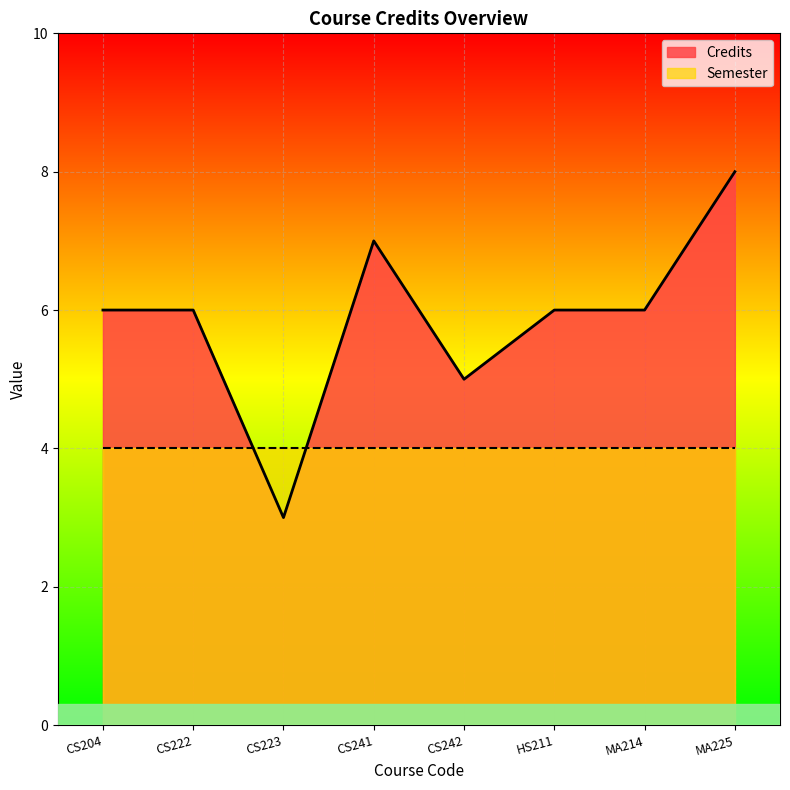

Which category has the lowest value across all series?

CS223